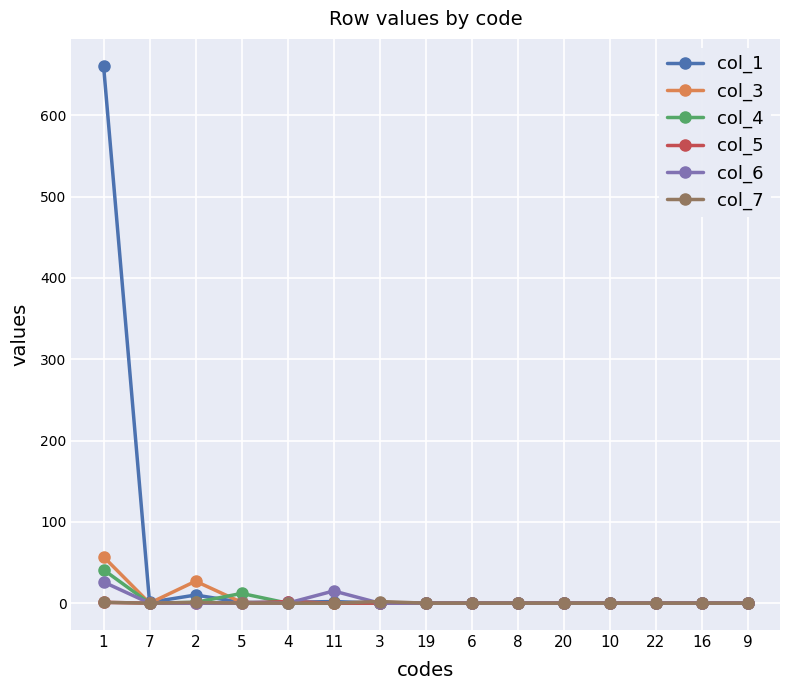

Is it true that col_1 equals 342 at 20?

False